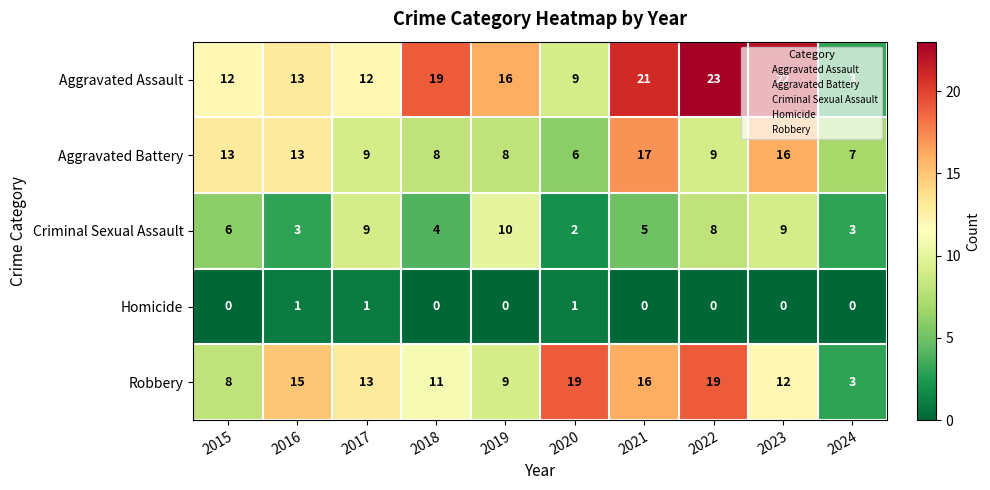

True or false: Robbery has a value of 13 at 2017.

True